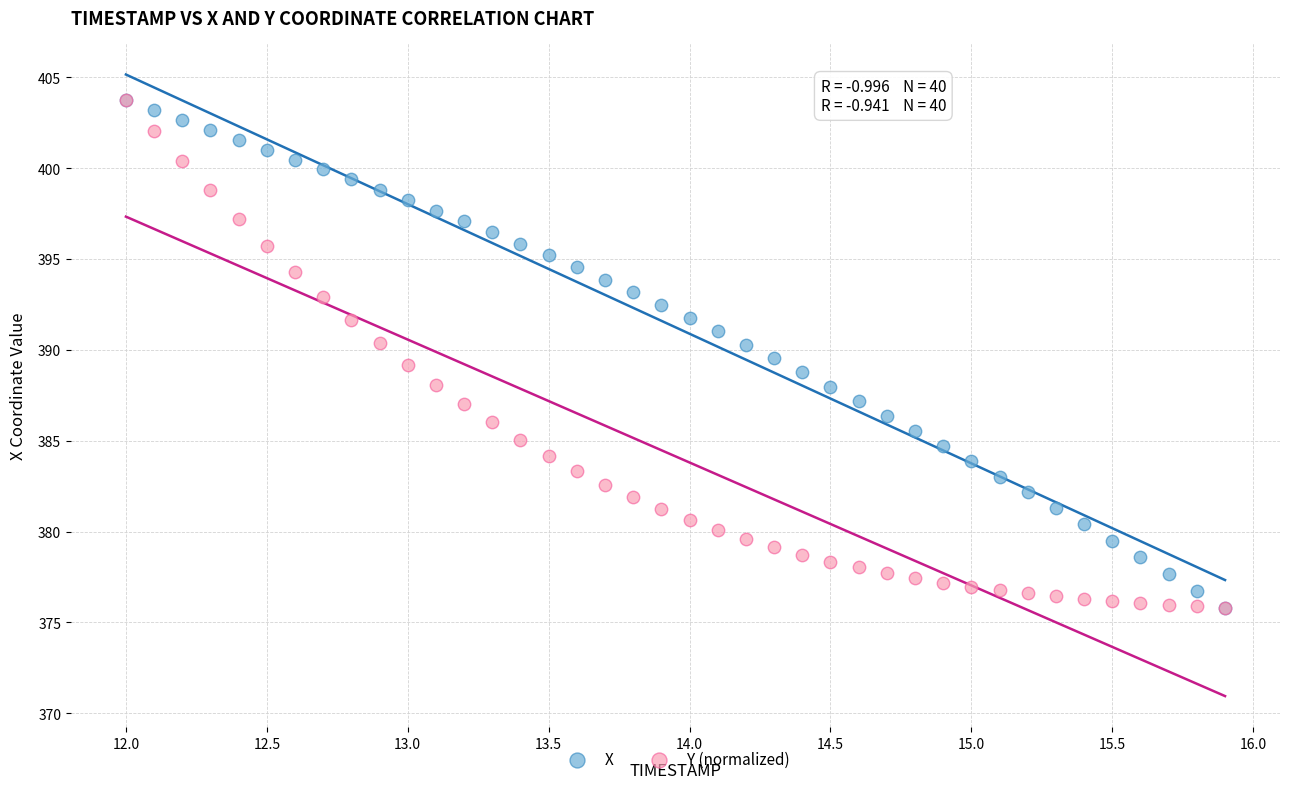

What are all the series names shown in the legend?

X, Y (normalized)